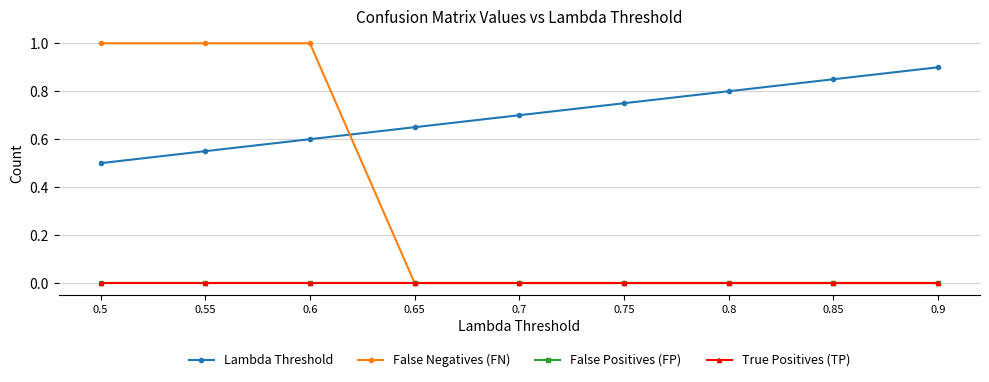

Is this an area chart (filled region under the line)?

No